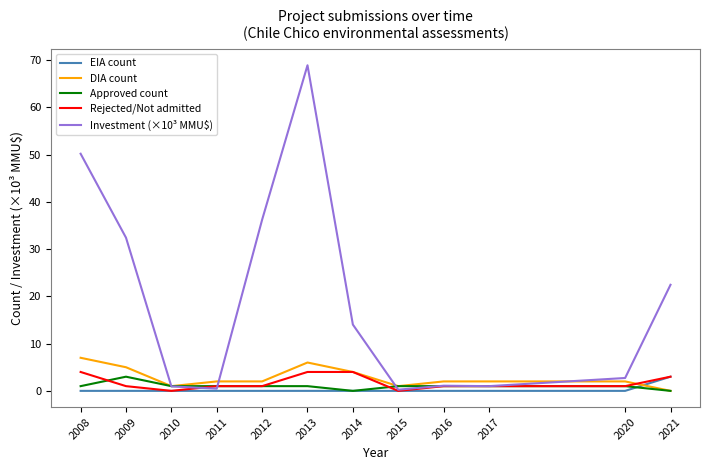

At which category is the sum across all series the highest?

2013